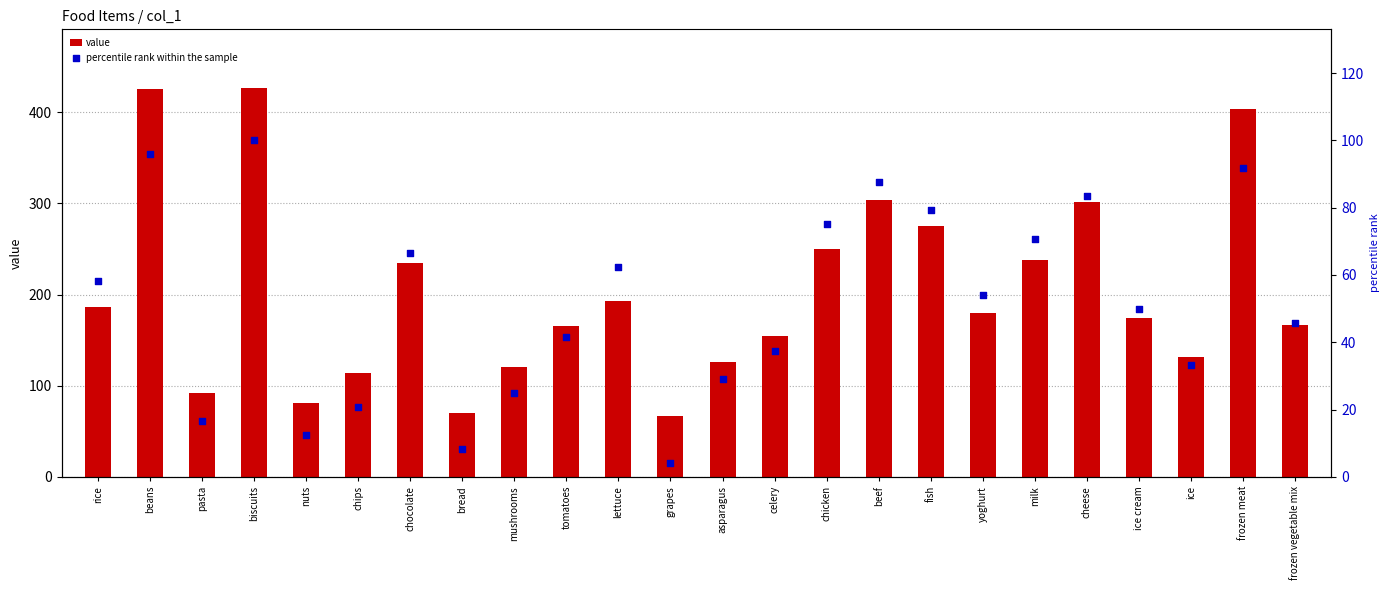

Which series reaches the maximum Y coordinate?

value